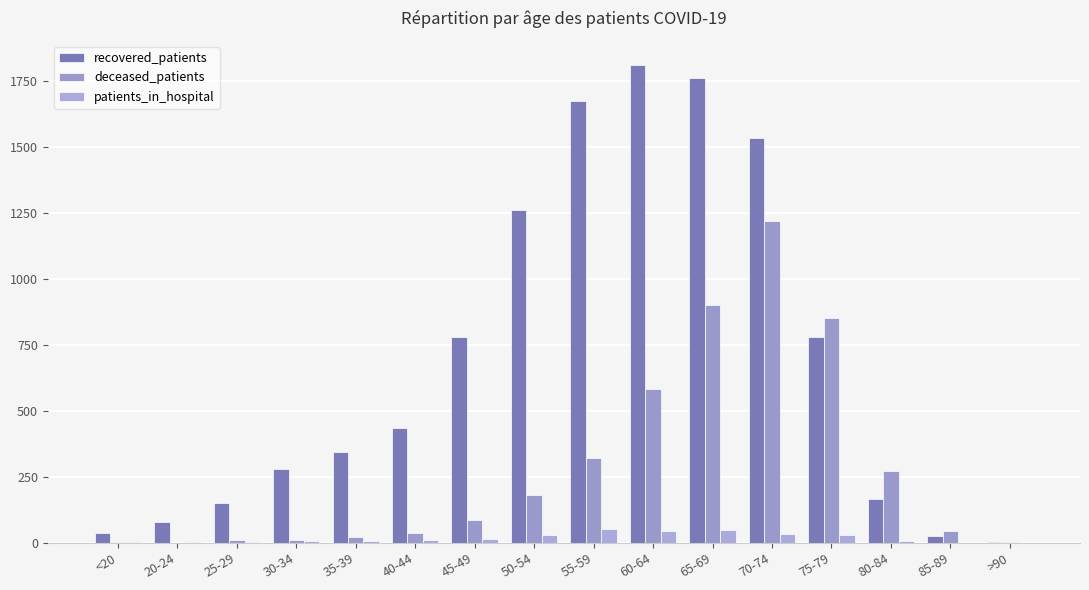

Reading left to right, list all the values displayed in this chart.

recovered_patients: 36	78	151	278	345	436	779	1262	1675	1811	1759	1532	778	167	24	3
deceased_patients: 4	0	10	11	21	38	85	180	323	584	901	1218	851	271	45	3
patients_in_hospital: 2	3	4	7	8	10	14	30	52	45	49	33	29	7	1	0